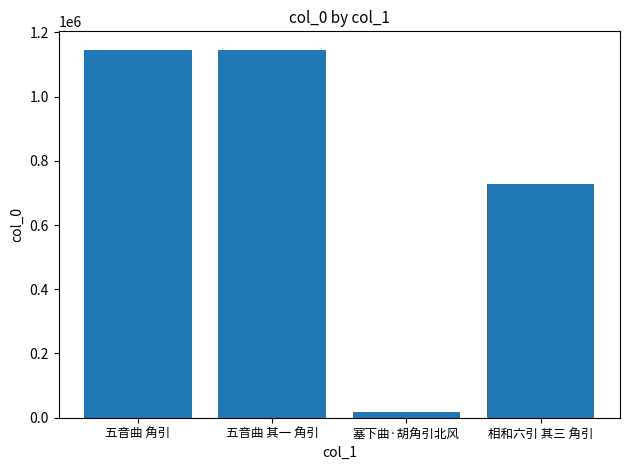

What is the difference between the second highest and minimum values?

1128129